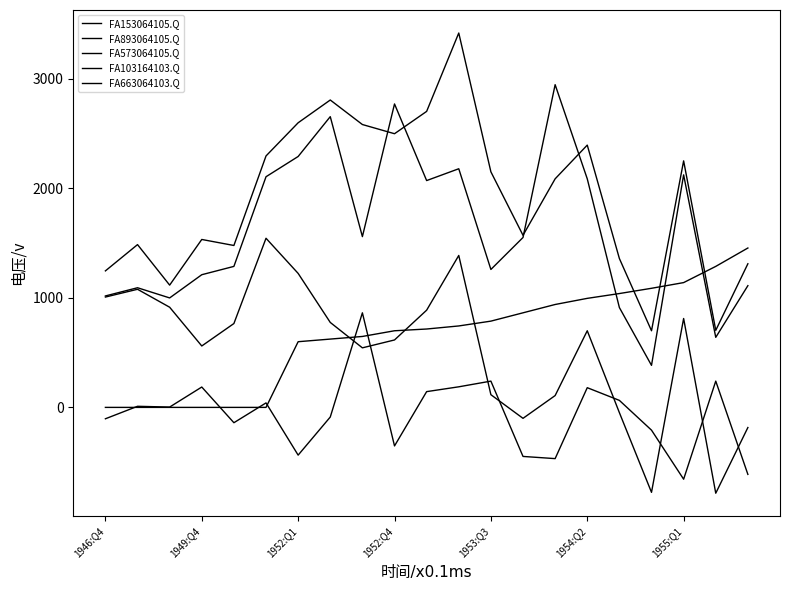

List the labels in order of FA153064105.Q value, smallest first.

19, 17, 20, 13, 16, 14, 12, 8, 1952:Q4, 9, 15, 1953:Q3, 7, 18, 10, 1952:Q1, 1946:Q4, 1949:Q4, 1955:Q1, 11, 1954:Q2